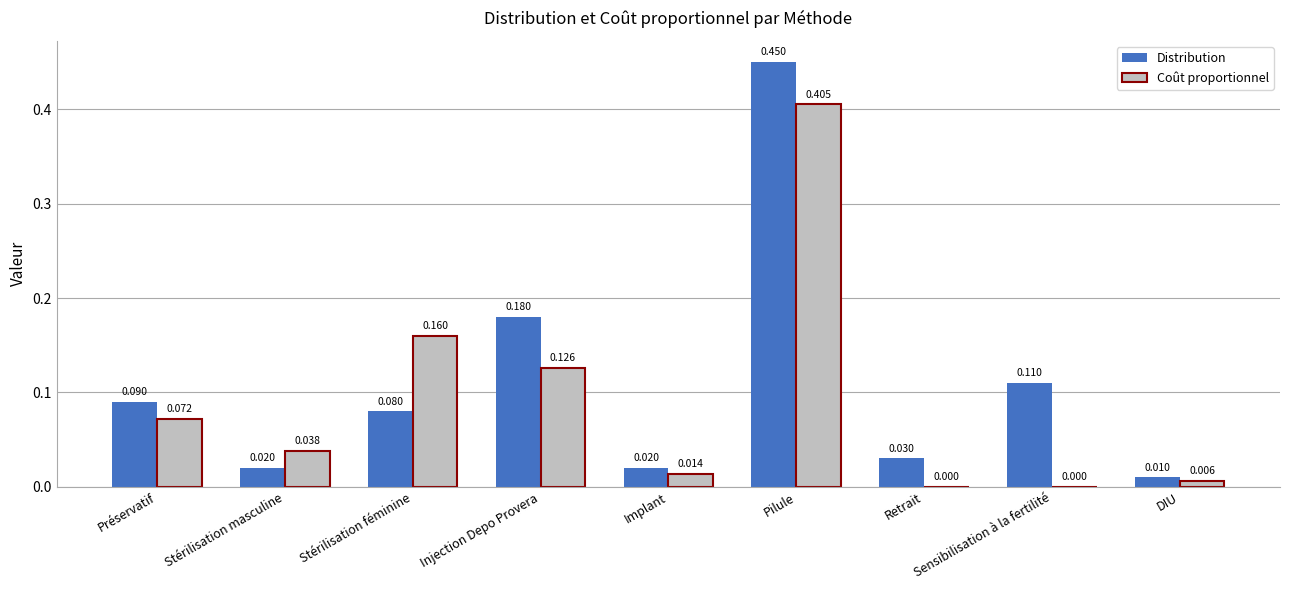

How many groups of bars are there?

9